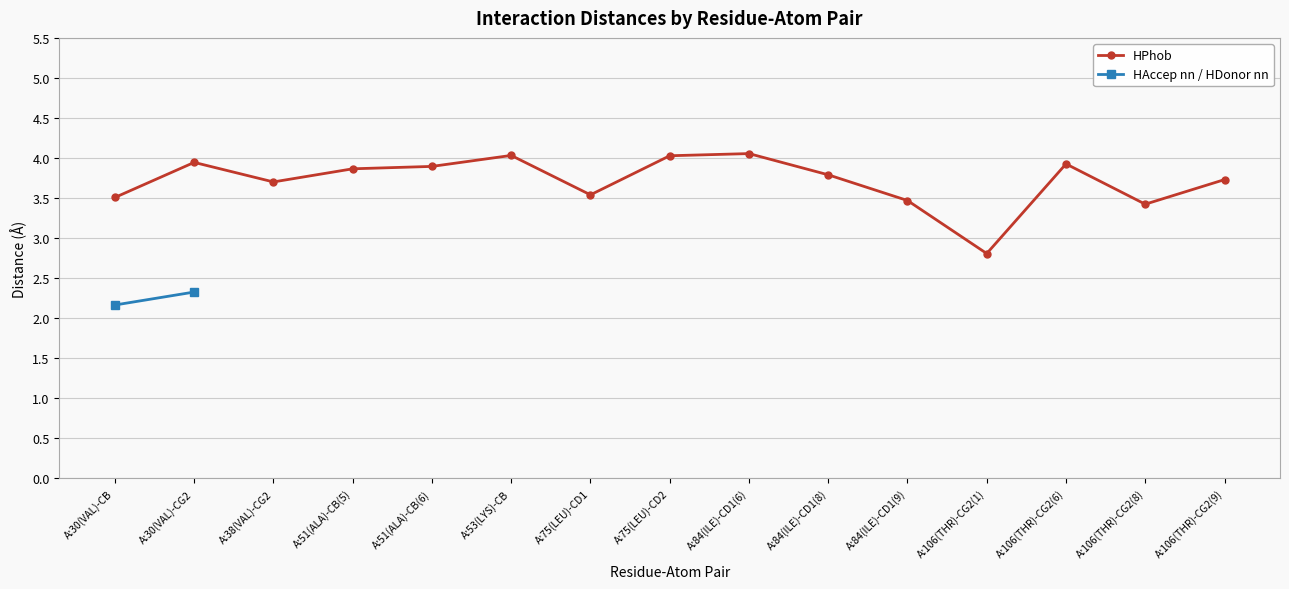

What is the minimum value for HPhob?

2.8